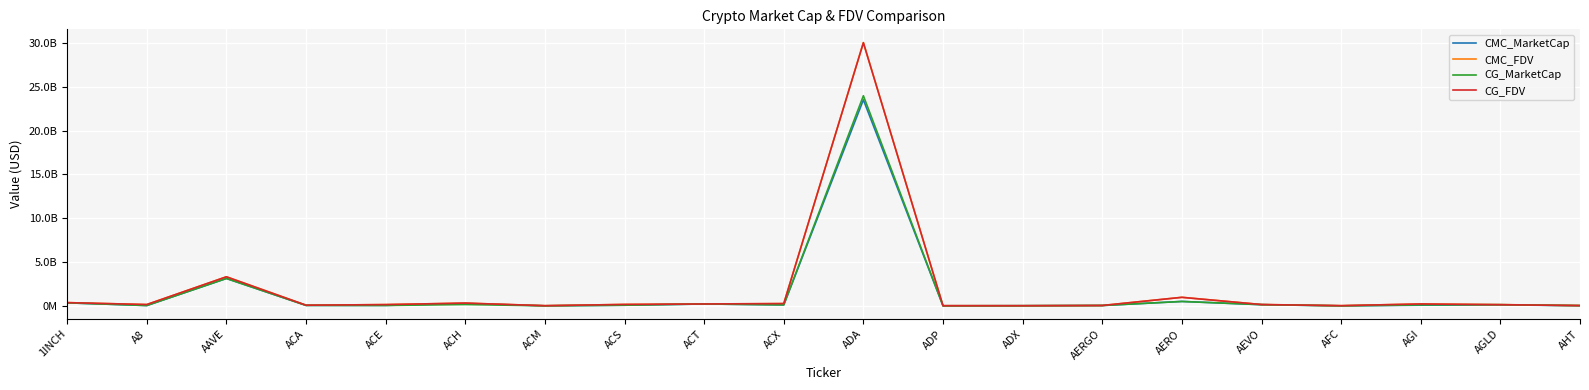

What is the difference between the second highest and minimum values in the CMC_MarketCap series?

3123345964.7